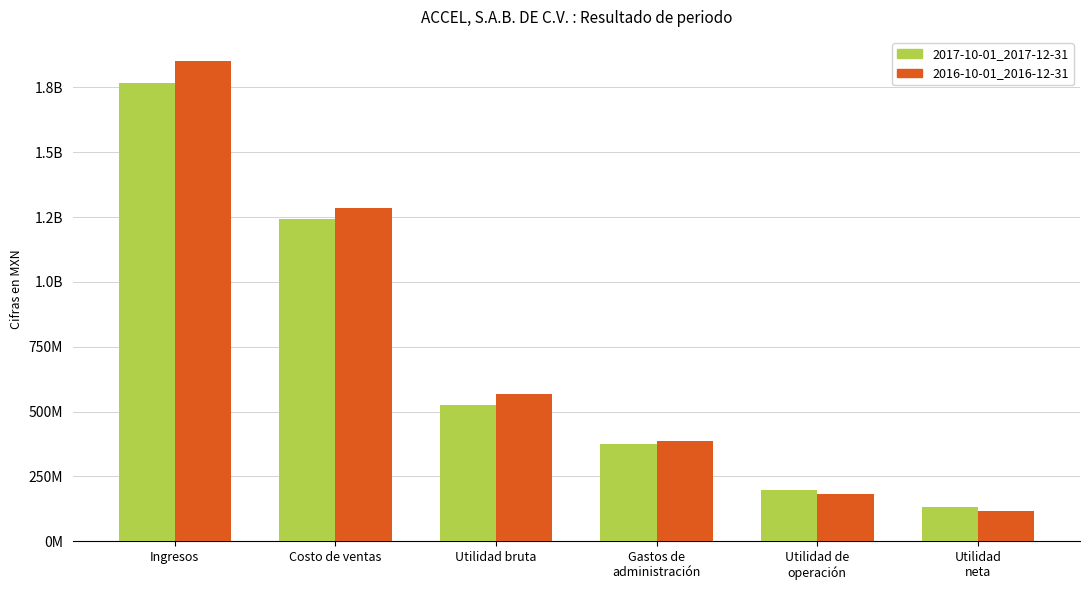

What is the label of the 6th bar from the right?

Ingresos